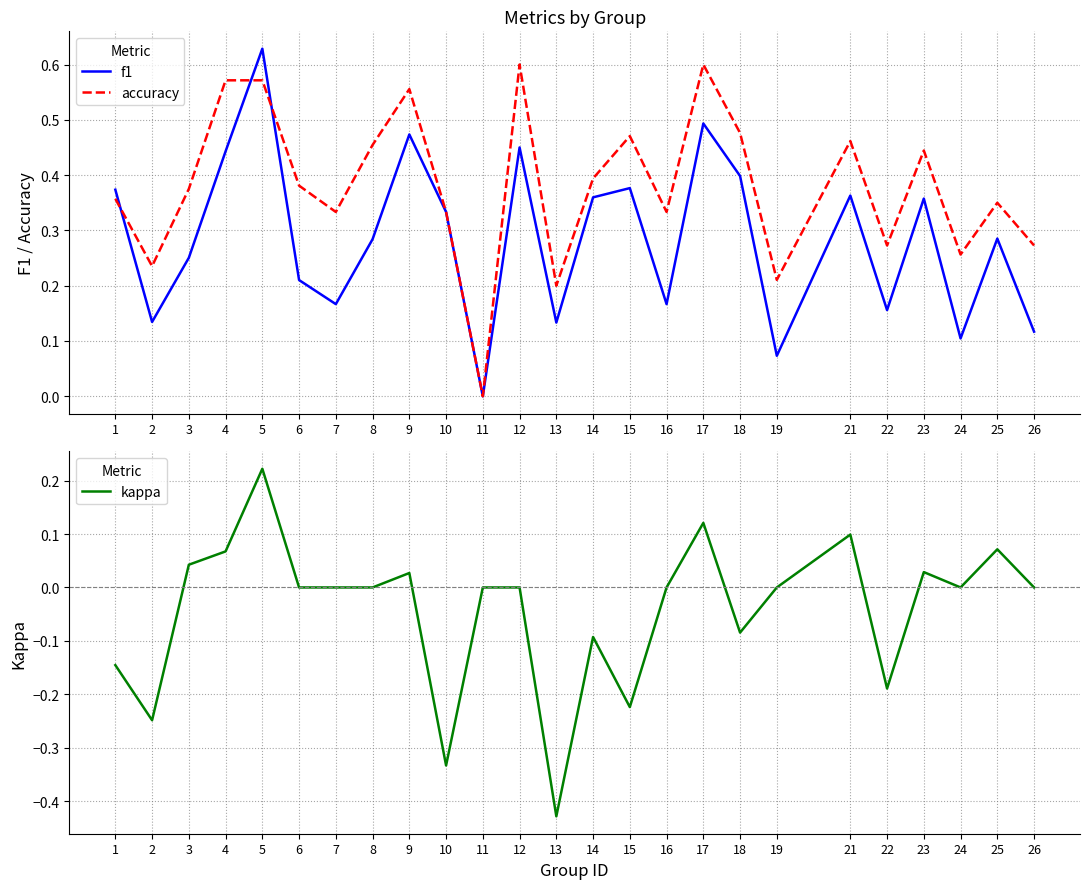

What is the average value of the f1 series?

0.3